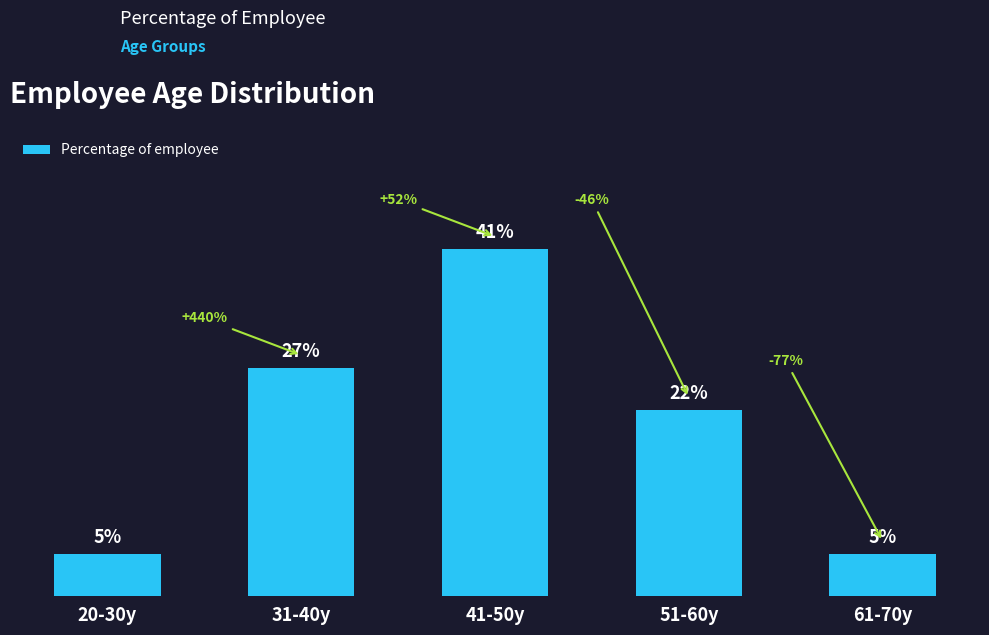

Which has a higher value, 51-60y or 20-30y?

51-60y